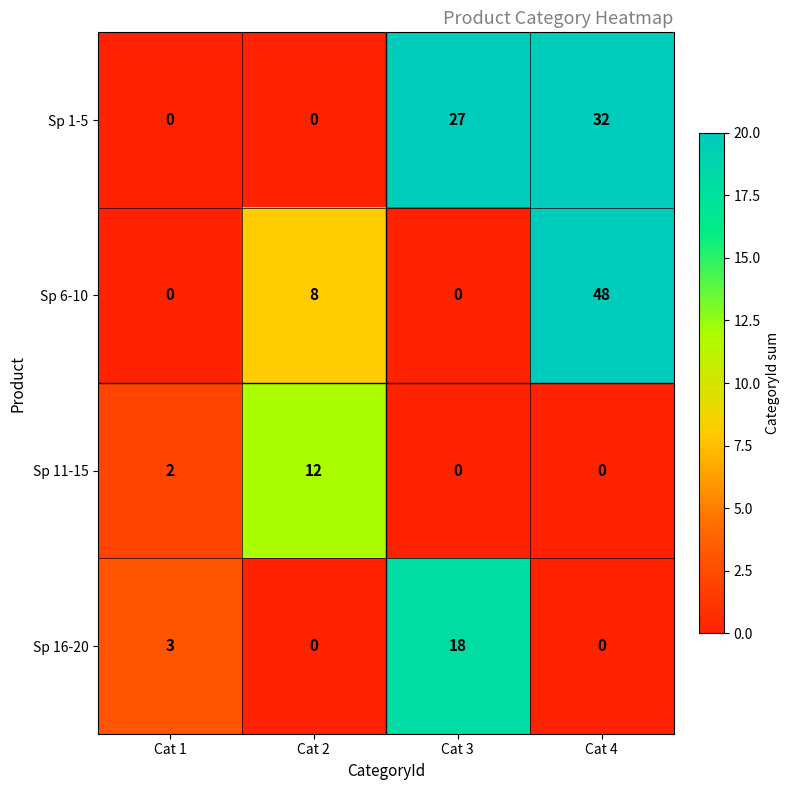

Reading left to right, extract all data points from this chart.

Sp 1-5: 0	0	27	32
Sp 6-10: 0	8	0	48
Sp 11-15: 2	12	0	0
Sp 16-20: 3	0	18	0